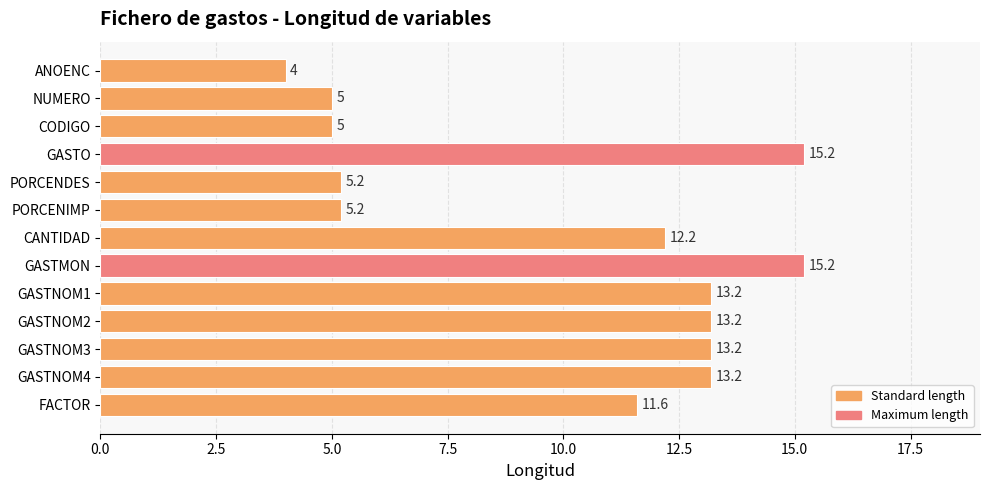

Which label corresponds to the smallest value in the chart?

ANOENC